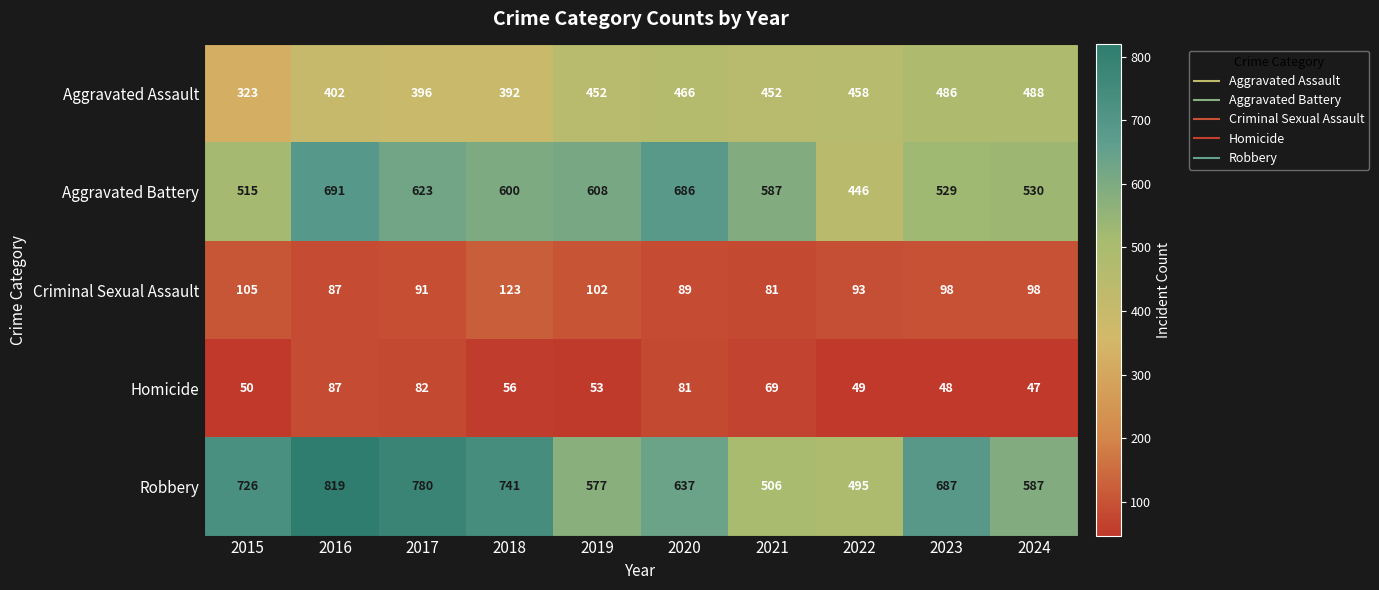

The value of Robbery at 2021 is 855. True or false?

False